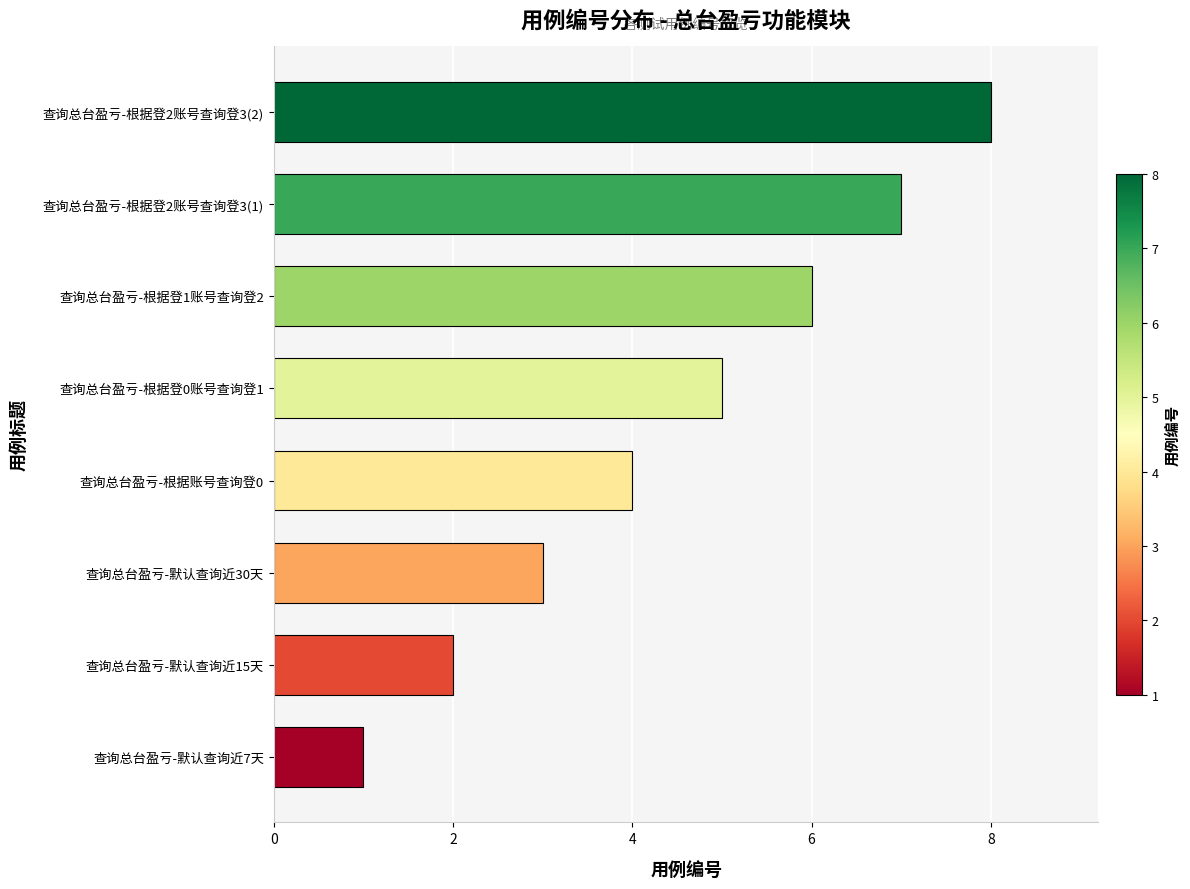

The chart shows a value of 0 at 查询总台盈亏-默认查询近7天. True or false?

False